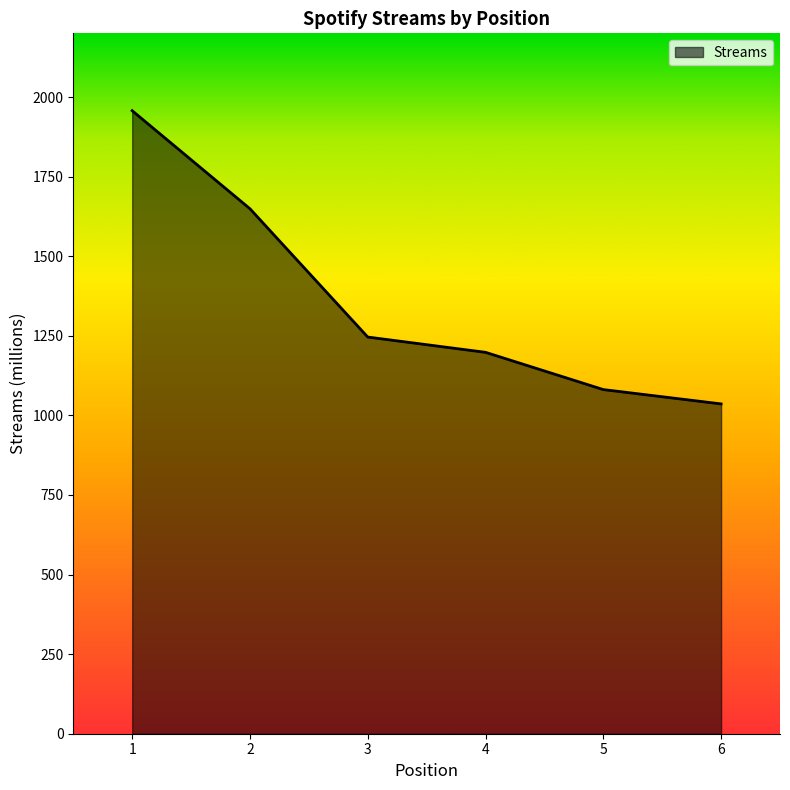

True or false: the data shows 1957 at 1.

True